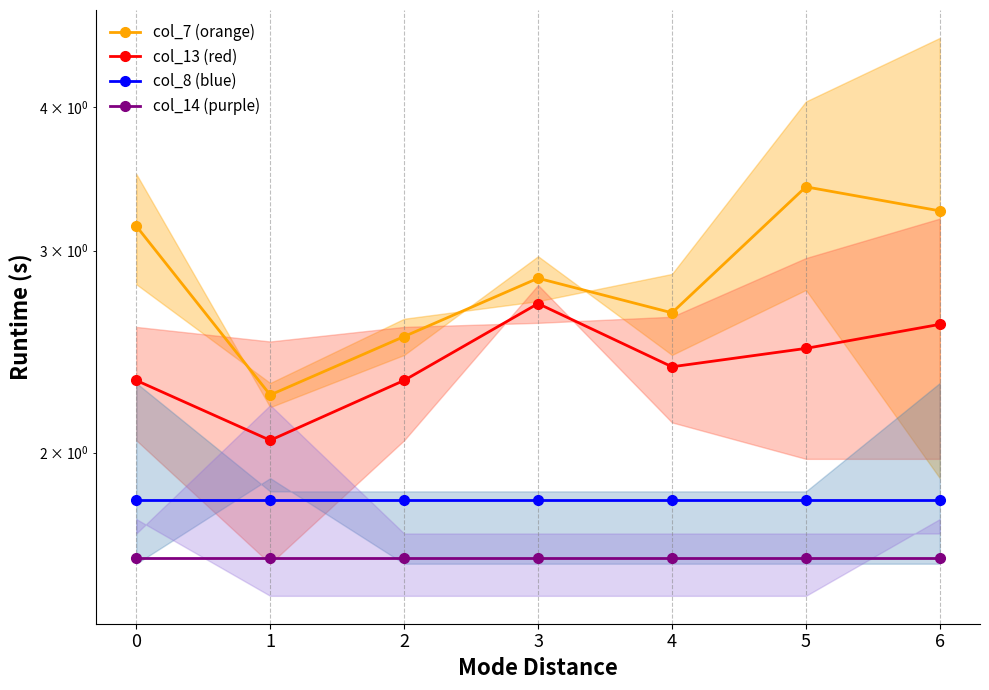

What is the average value of the col_8 (blue) series?

1.8